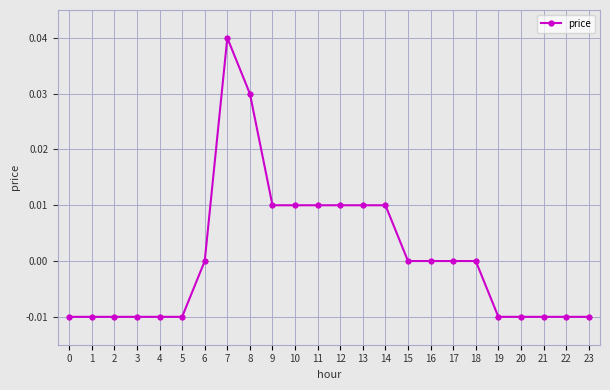

Between 0 and 16, which is larger?

16